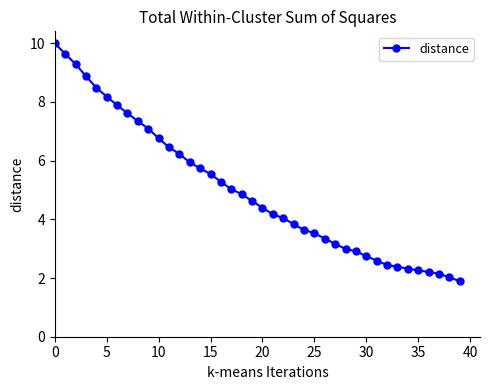

Reading right to left, transcribe all the data shown in this chart.

1.9	2.0	2.2	2.2	2.3	2.3	2.4	2.4	2.6	2.7	2.9	3.0	3.2	3.3	3.5	3.6	3.8	4.0	4.2	4.4	4.6	4.9	5.0	5.3	5.5	5.7	5.9	6.2	6.5	6.8	7.1	7.3	7.6	7.9	8.2	8.5	8.9	9.3	9.6	10.0